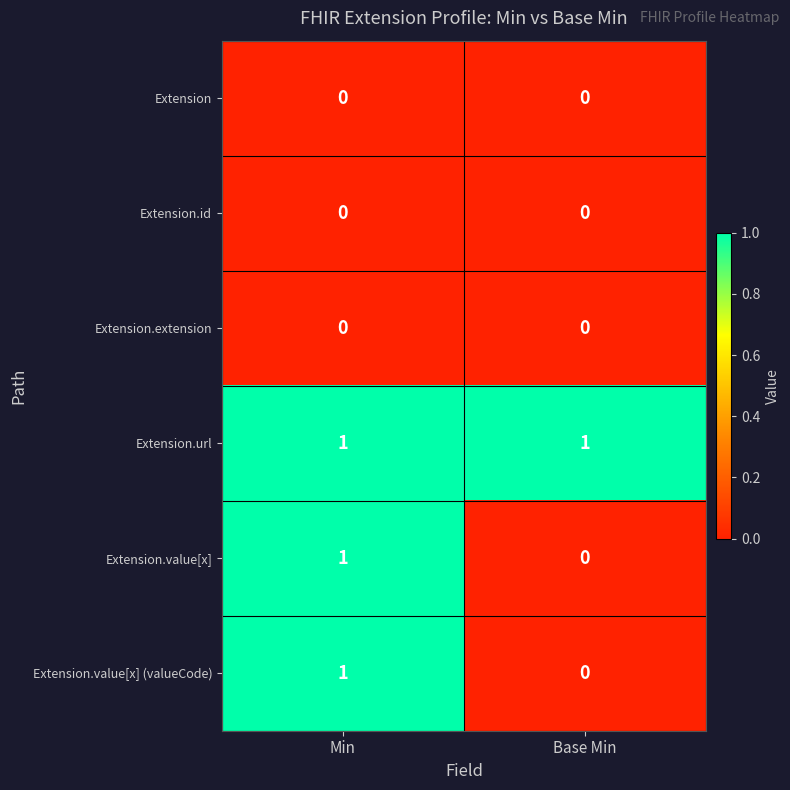

Reading right to left, transcribe all the data shown in this chart.

Extension: 0	0
Extension.id: 0	0
Extension.extension: 0	0
Extension.url: 1	1
Extension.value[x]: 0	1
Extension.value[x] (valueCode): 0	1